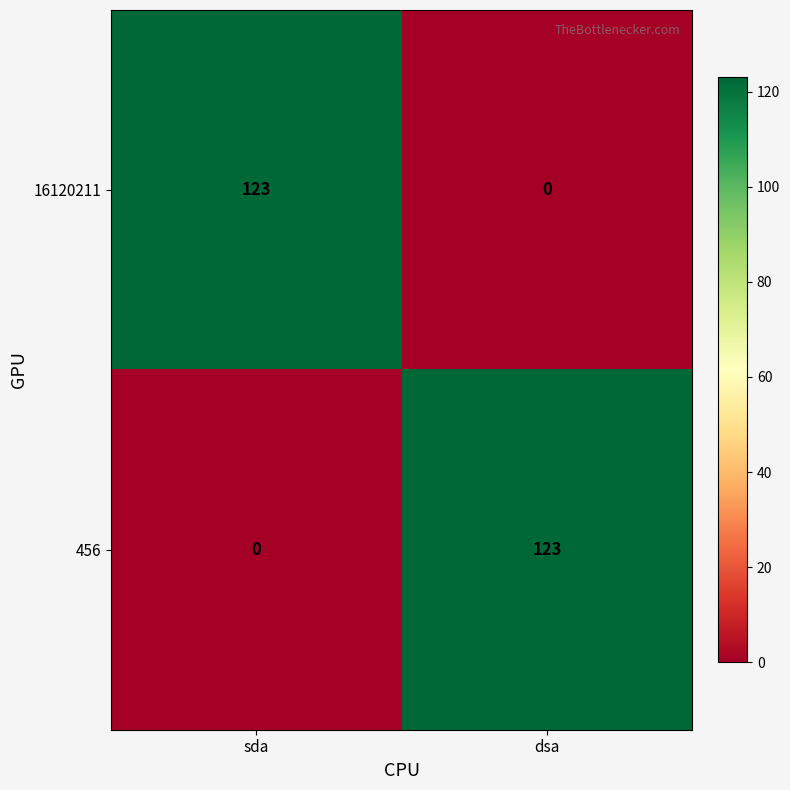

What is the sum of the 16120211 values at dsa and sda?

123